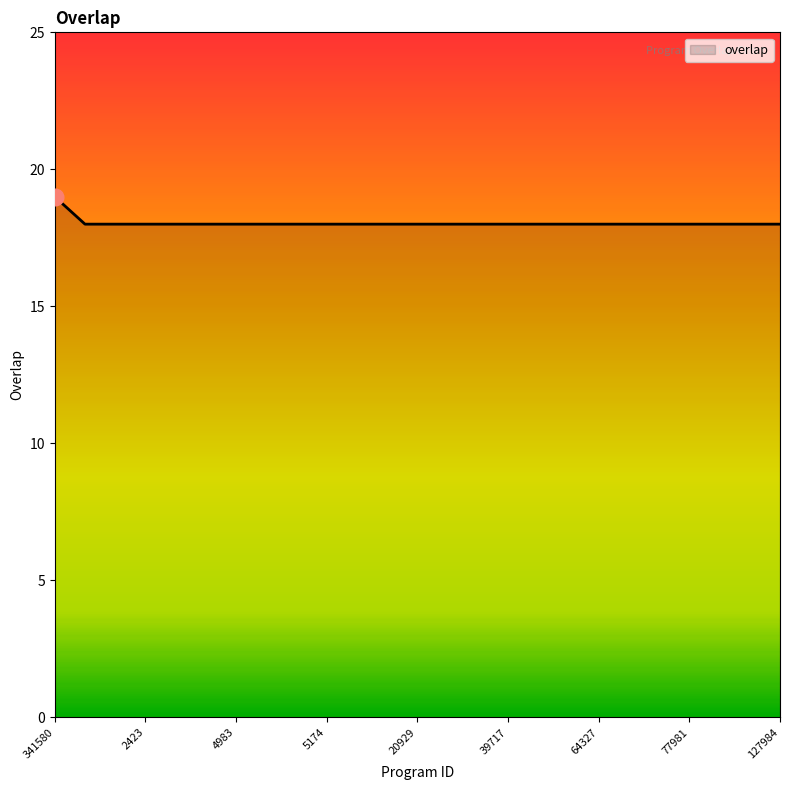

What is the smallest value displayed?

18